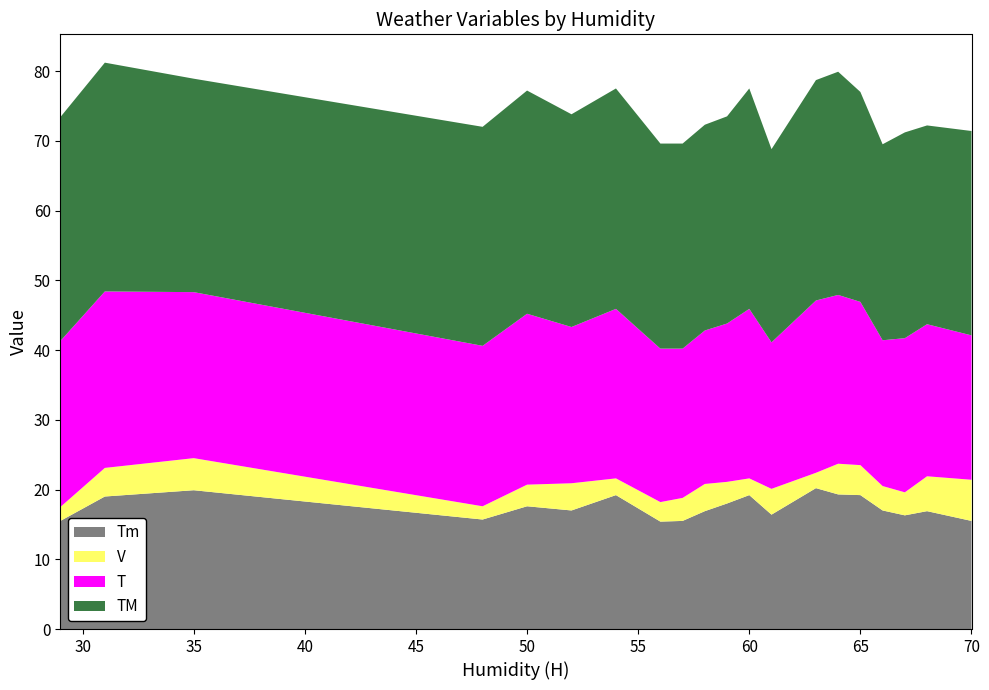

Reading left to right, list all the values displayed in this chart.

T: 29=23.8	31=25.3	35=23.8	48=23.0	50=24.5	52=22.4	54=24.3	56=22.0	57=21.4	58=22.0	59=22.7	60=24.3	61=21.0	63=24.7	64=24.2	65=23.4	66=20.9	67=22.1	68=21.8	70=20.7
TM: 29=32.1	31=32.8	35=30.6	48=31.4	50=32.0	52=30.5	54=31.6	56=29.4	57=29.4	58=29.5	59=29.7	60=31.6	61=27.7	63=31.6	64=32.0	65=30.1	66=28.1	67=29.5	68=28.5	70=29.3
Tm: 29=15.5	31=19.0	35=19.9	48=15.7	50=17.6	52=17.0	54=19.2	56=15.4	57=15.5	58=16.9	59=18.0	60=19.2	61=16.4	63=20.2	64=19.3	65=19.2	66=17.0	67=16.3	68=16.9	70=15.5
V: 29=2.0	31=4.1	35=4.6	48=1.9	50=3.1	52=3.9	54=2.4	56=2.8	57=3.3	58=3.9	59=3.1	60=2.4	61=3.7	63=2.2	64=4.4	65=4.3	66=3.5	67=3.3	68=5.0	70=5.9